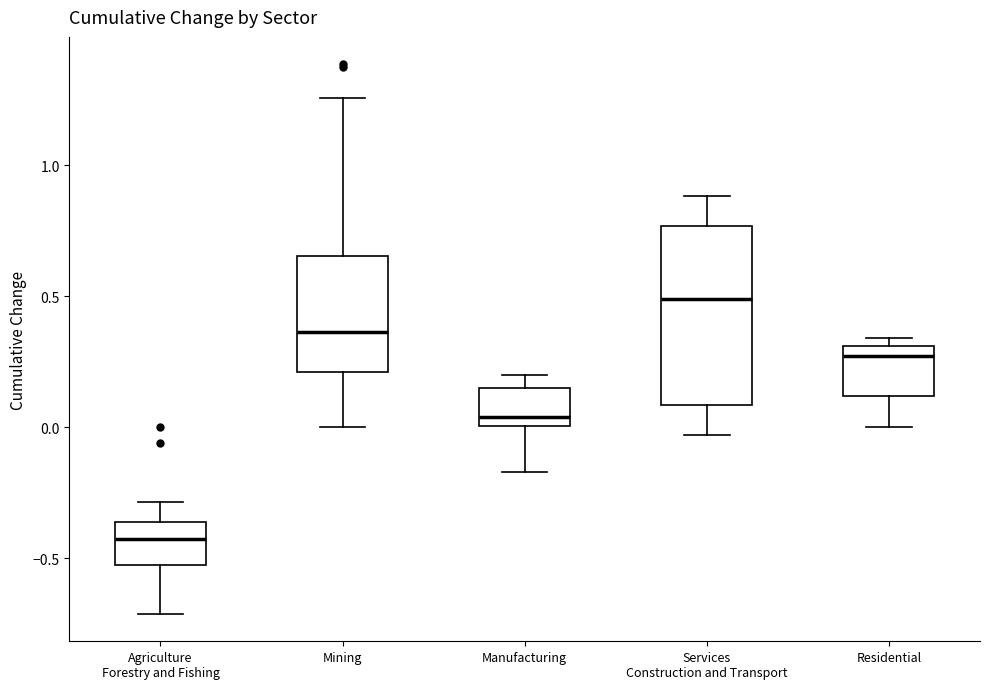

Reading left to right, read every box against the y-axis: the position of its median line, the range the box covers, and the ends of its whiskers. The values are not printed on the chart, so give them approximately, as read against the axis.

Agriculture Forestry and Fishing: median -0.45, box -0.50 to -0.35, whiskers -0.70 to -0.30
Mining: median 0.35, box 0.20 to 0.65, whiskers 0.00 to 1.25
Manufacturing: median 0.05, box 0.00 to 0.15, whiskers -0.15 to 0.20
Services Construction and Transport: median 0.50, box 0.10 to 0.75, whiskers -0.05 to 0.90
Residential: median 0.25, box 0.10 to 0.30, whiskers 0.00 to 0.35